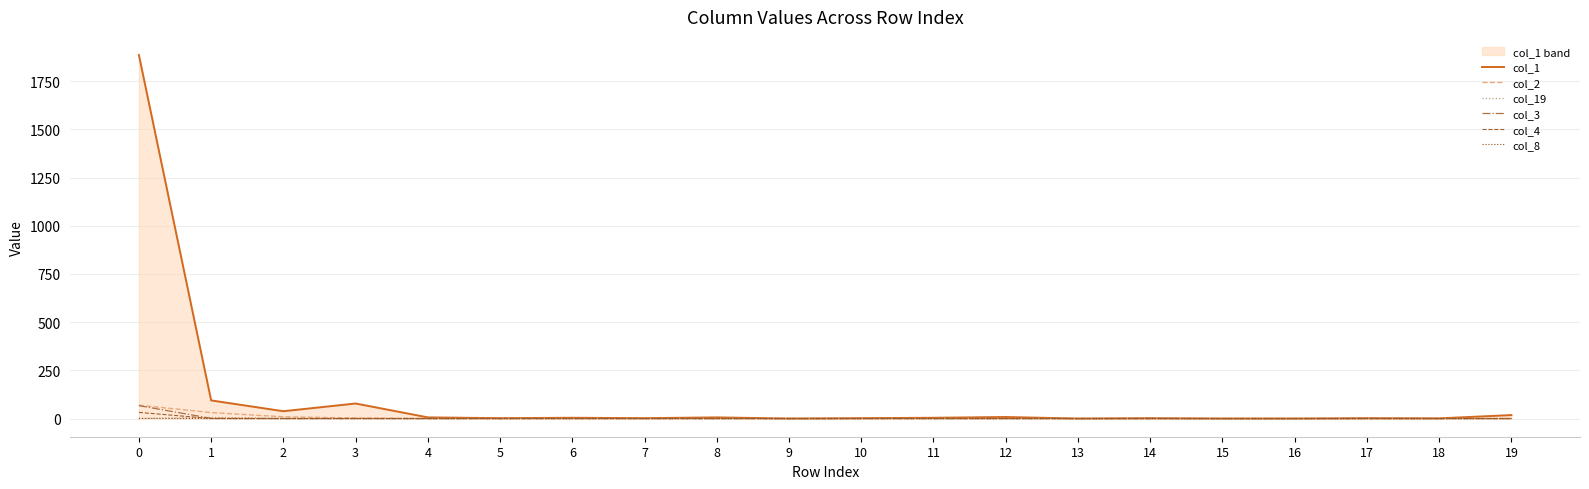

How many values in the col_1 series exceed 4?

8